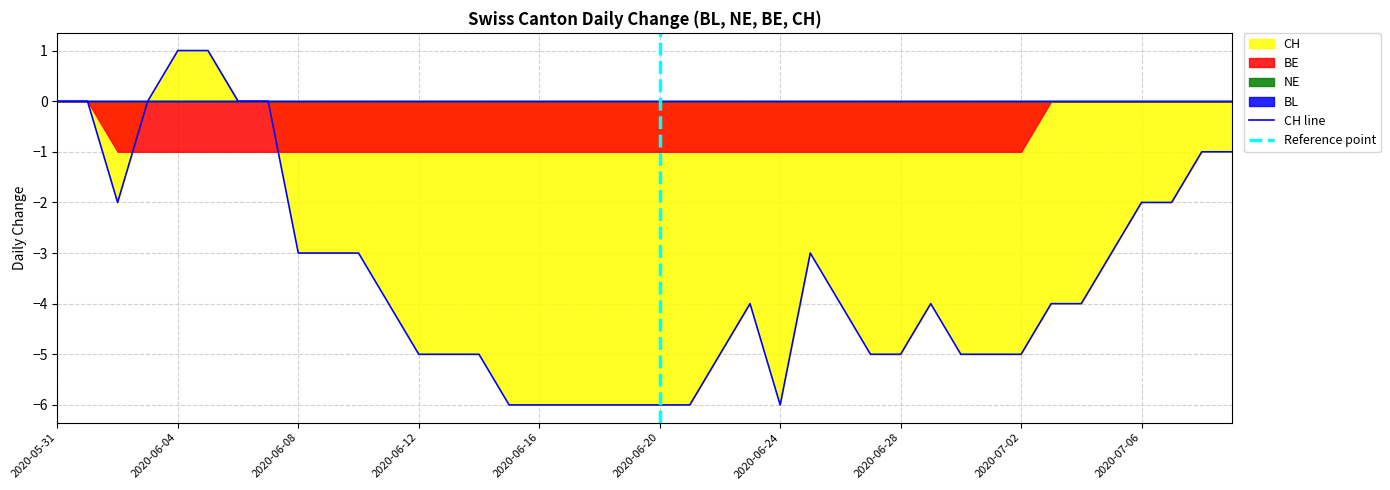

True or false: BL and CH intersect in this chart.

False